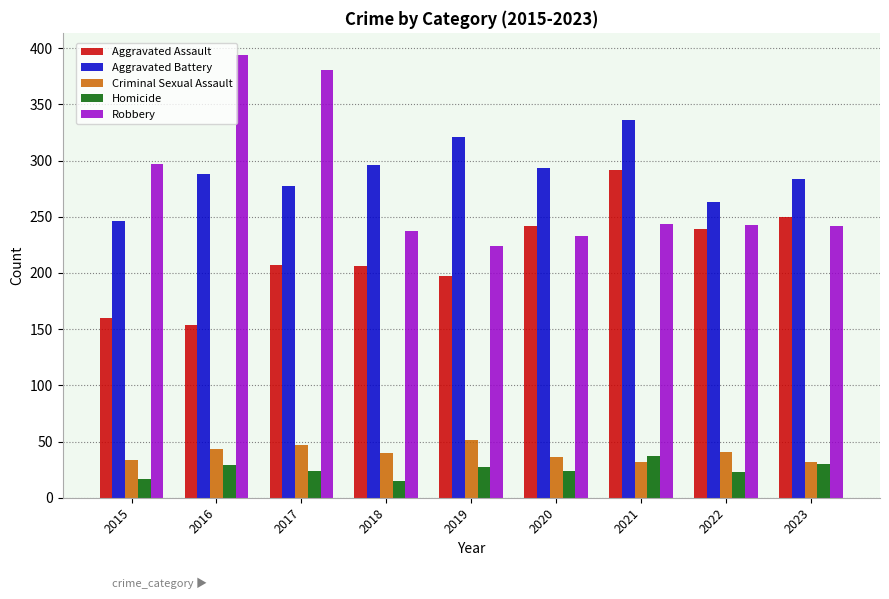

Are the bars horizontal?

No